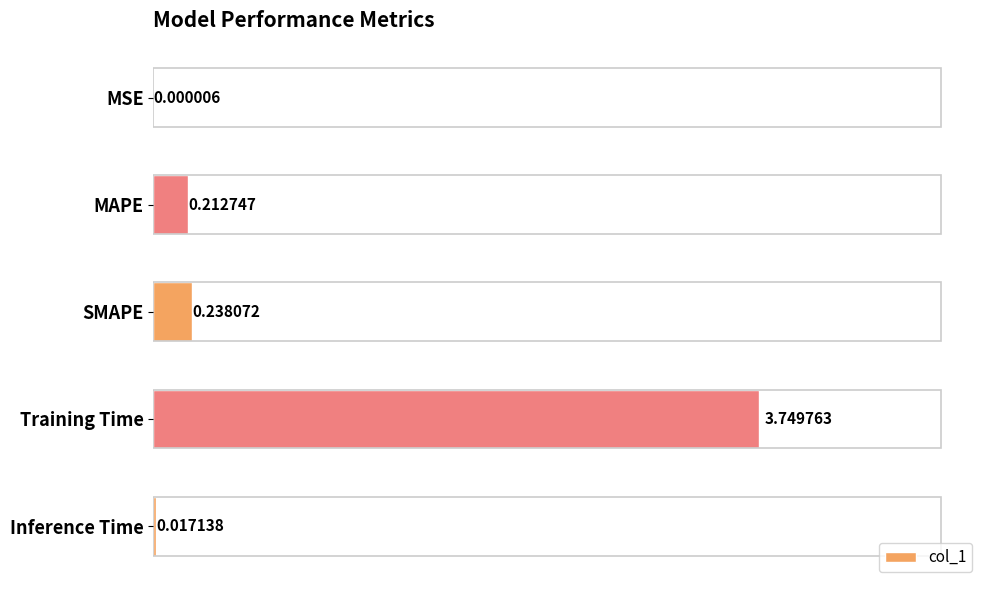

Is it true that the value at SMAPE is 0.2?

False